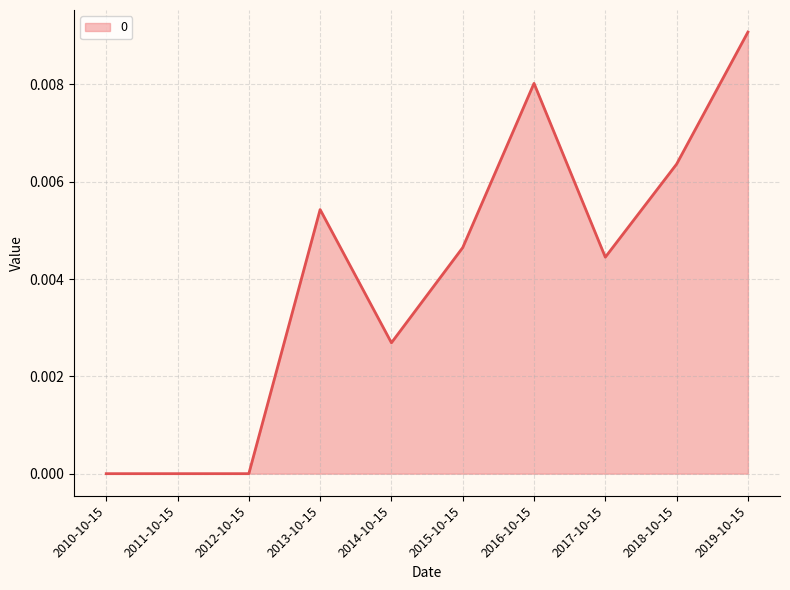

Is it true that the value at 2018-10-15 is 0.0?

True